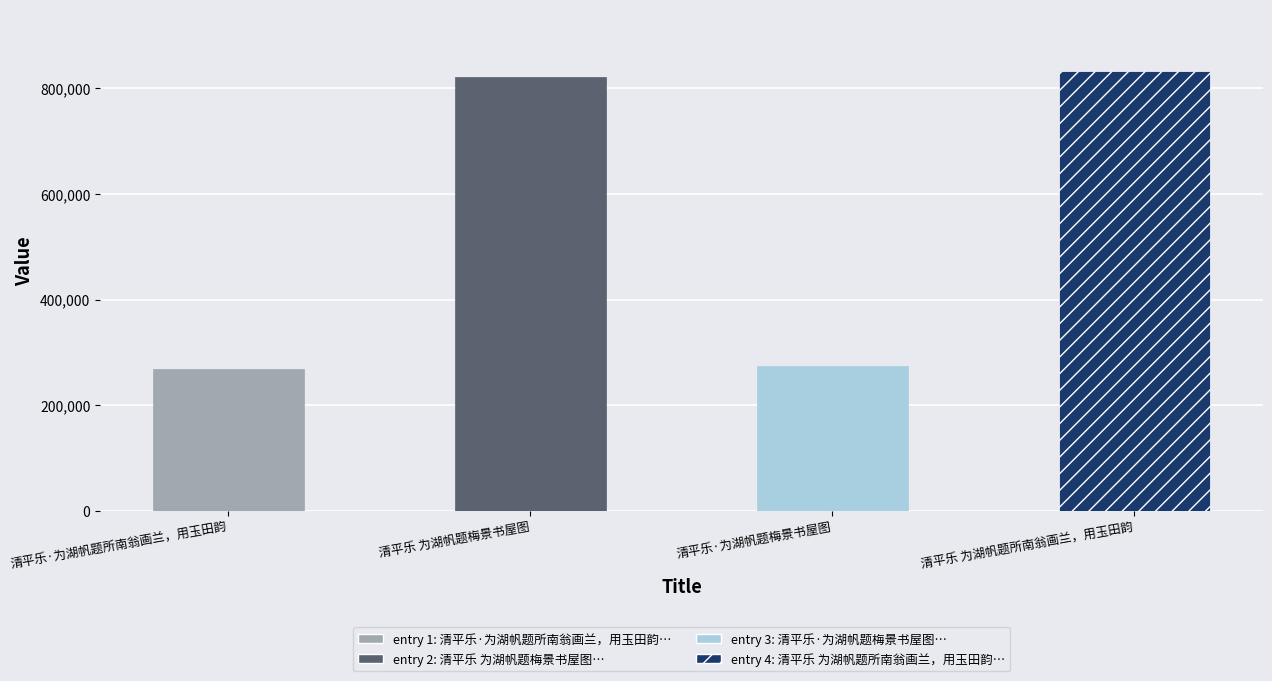

What is the change in value from 清平乐 为湖帆题梅景书屋图 to 清平乐·为湖帆题梅景书屋图?

-547470